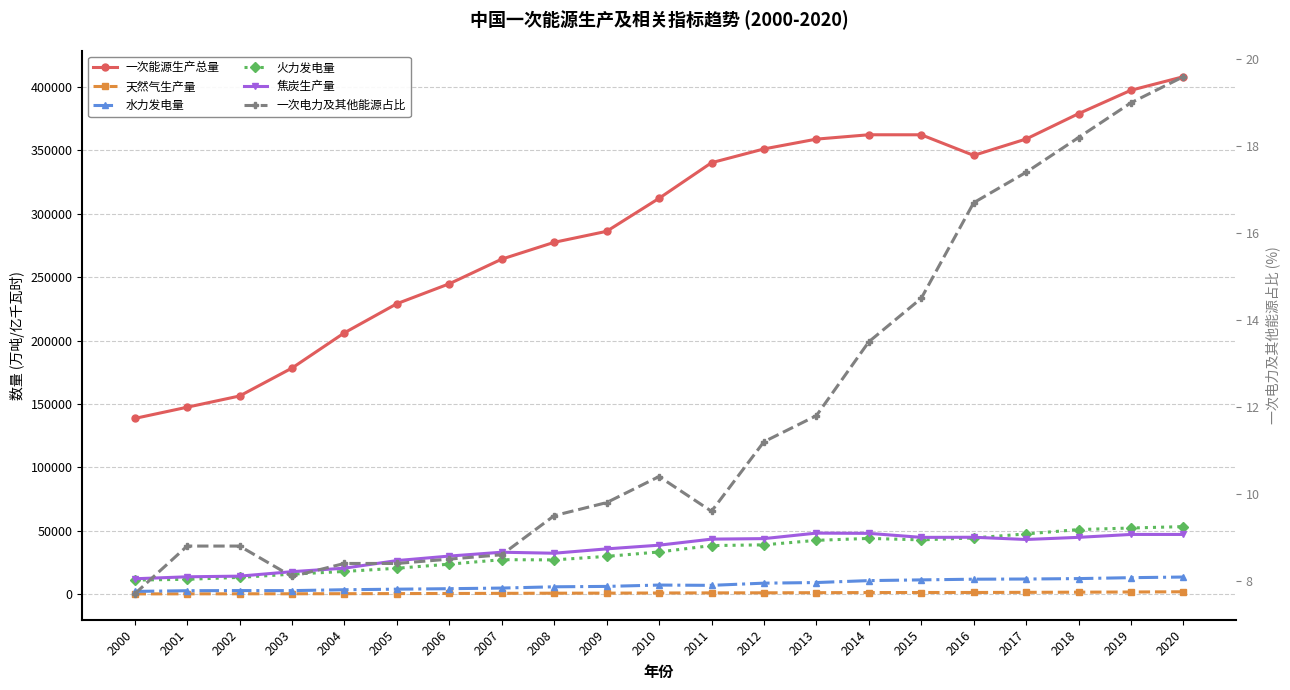

True or false: 一次能源生产总量 and 焦炭生产量 cross at least once.

False